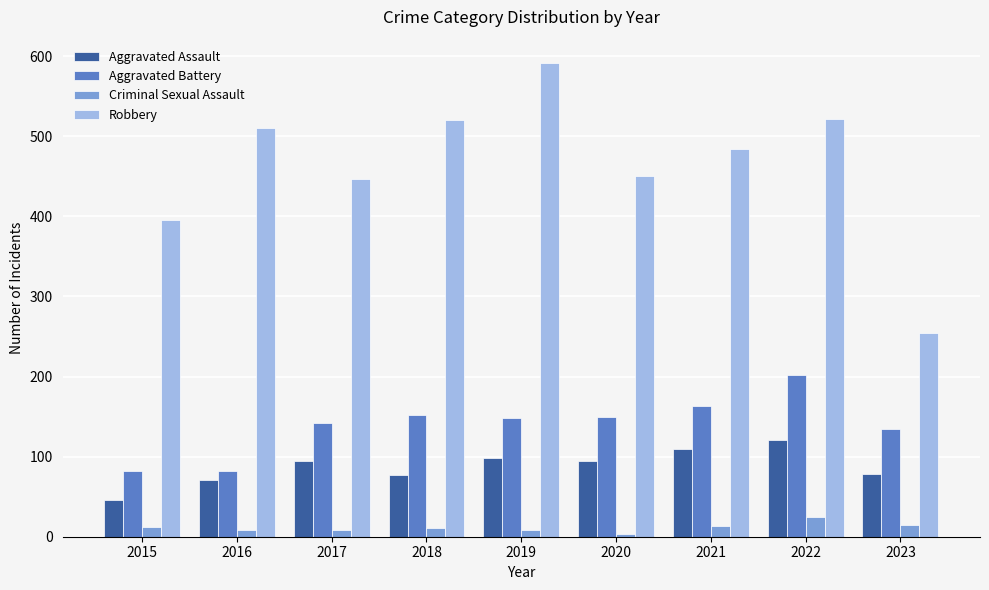

True or false: Criminal Sexual Assault has a value of 12 at 2015.

True